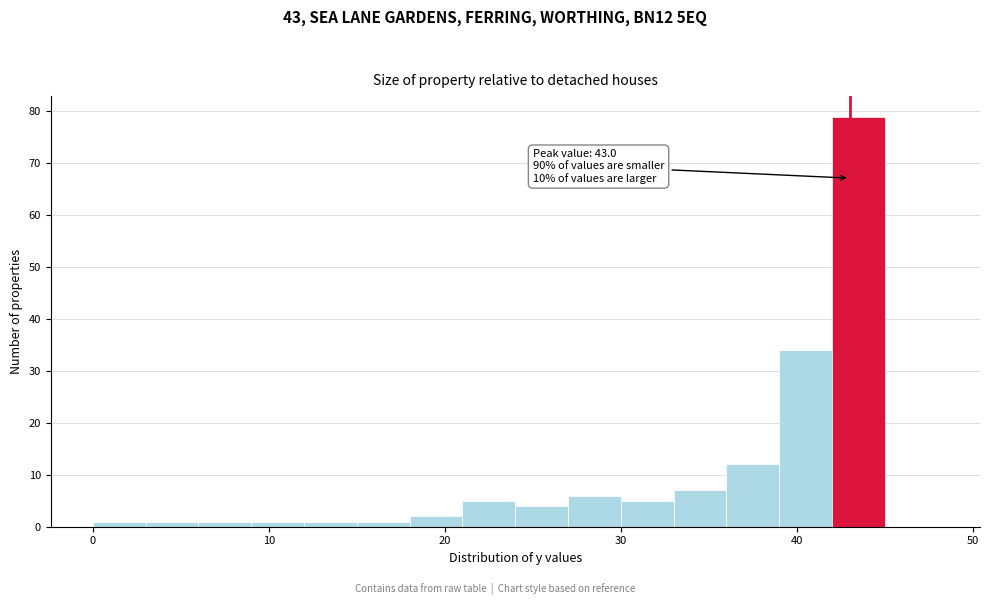

Read against the x-axis, roughly where is the centre of the tallest bar?

44